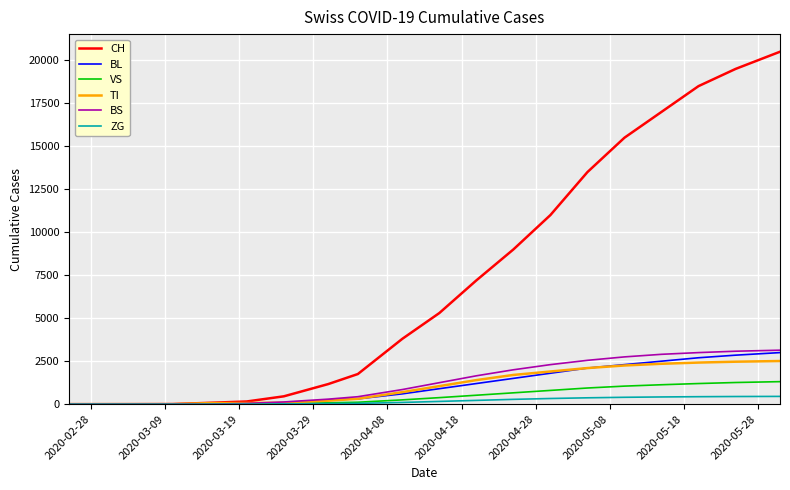

What is the maximum value for ZG?

452